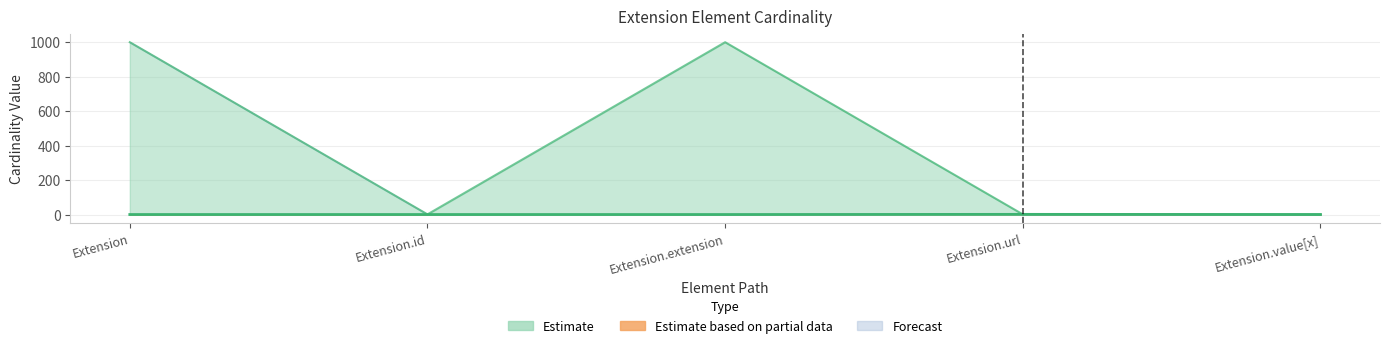

At how many categories does at least one series exceed 264?

2